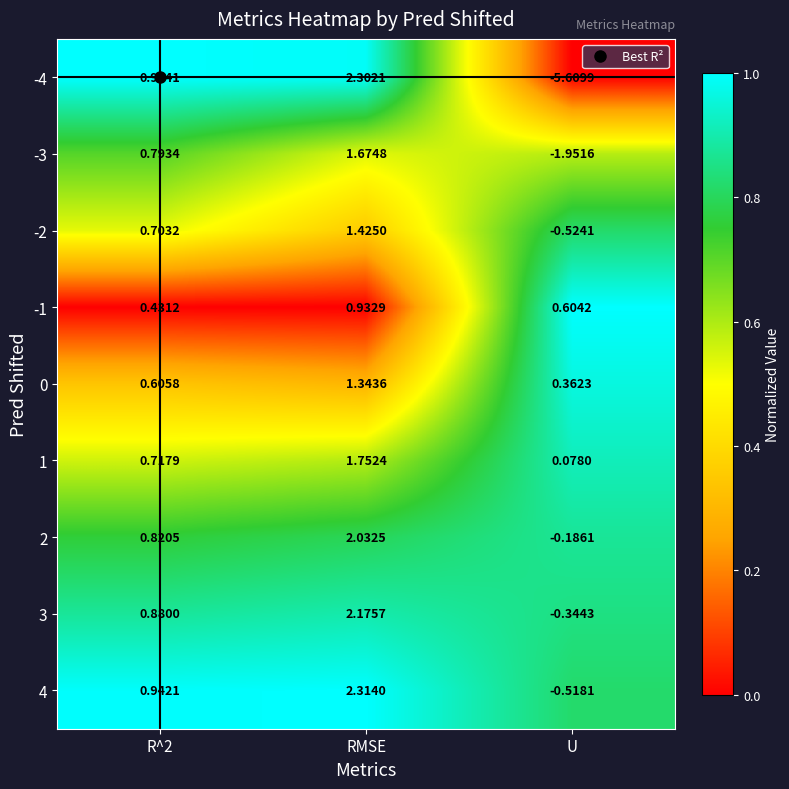

Which category has the lowest value across all series?

U